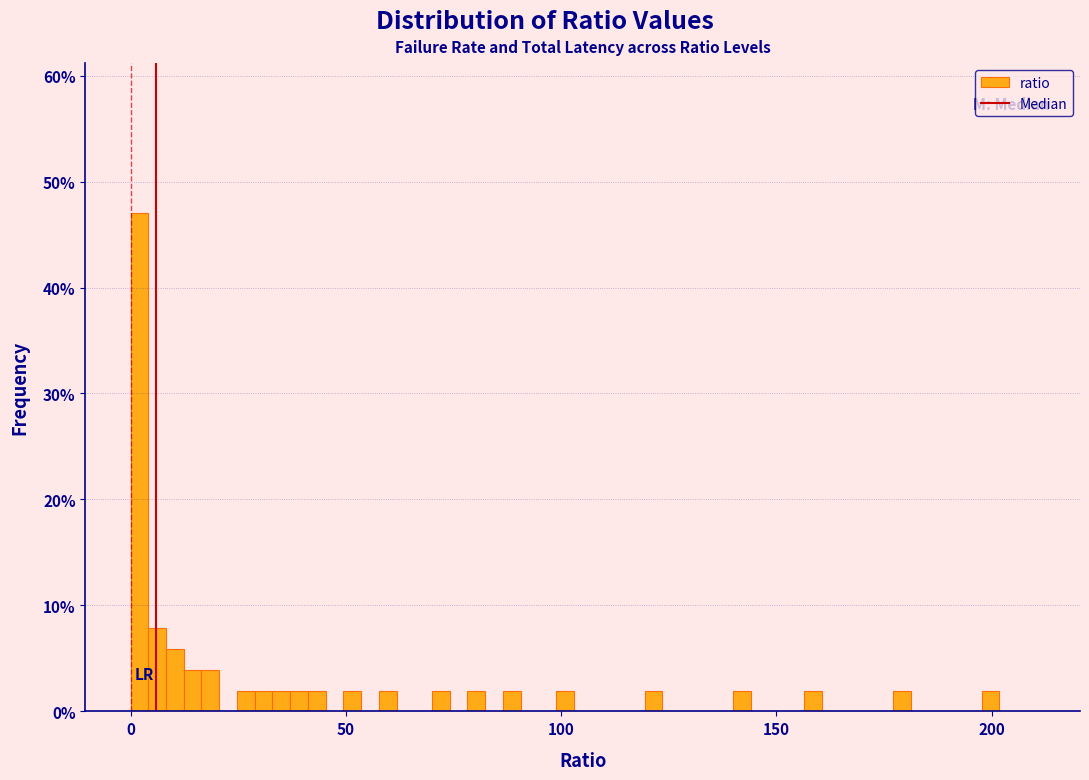

Read against the x-axis, roughly where is the centre of the tallest bar?

0